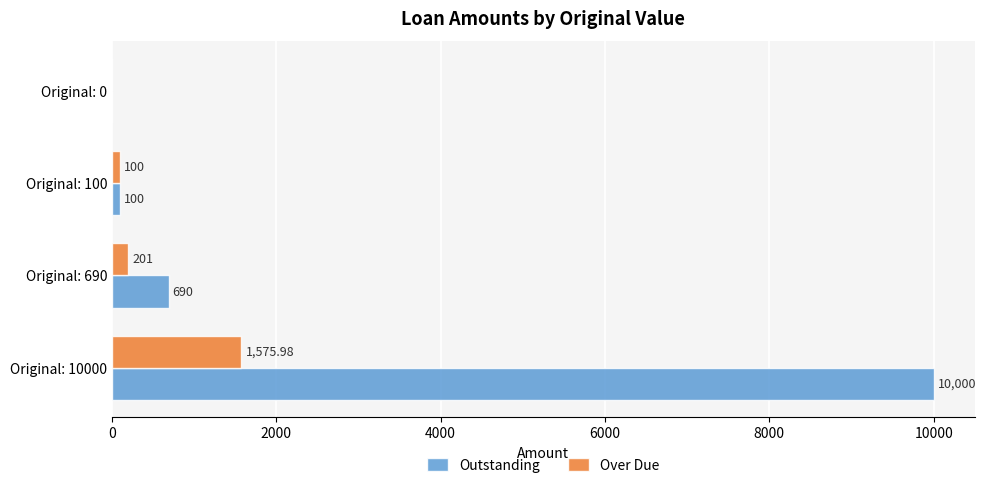

What is the sum of the Outstanding values at Original: 0 and Original: 100?

100.0